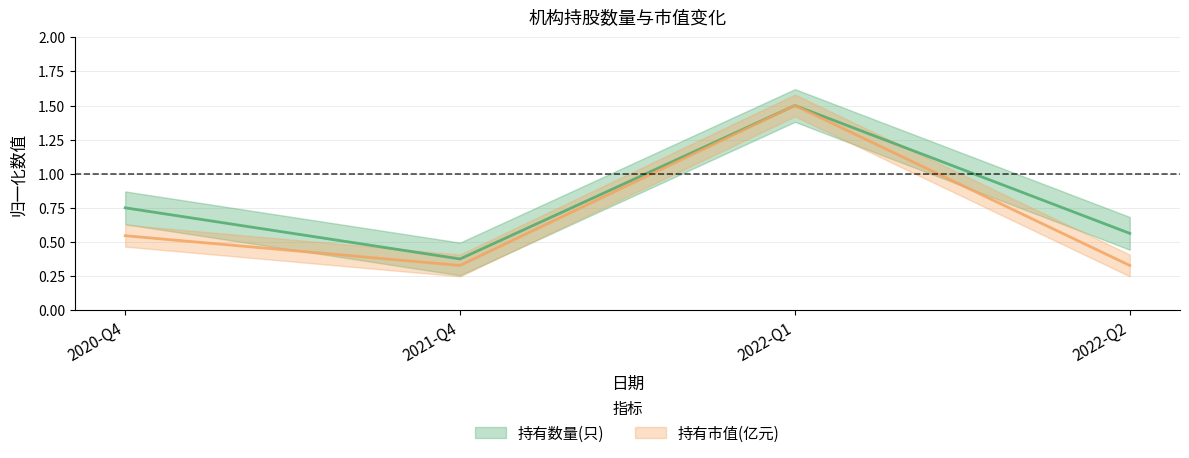

Which series has the largest total across all categories?

持有数量(只)